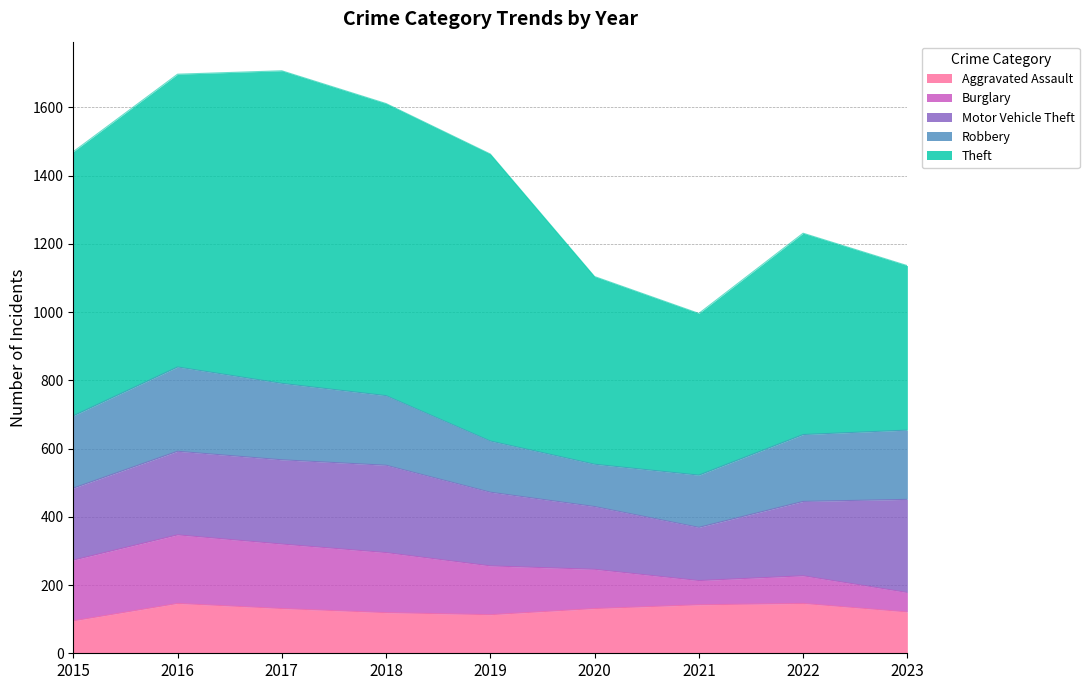

Does the chart display data point markers on the line(s)?

No